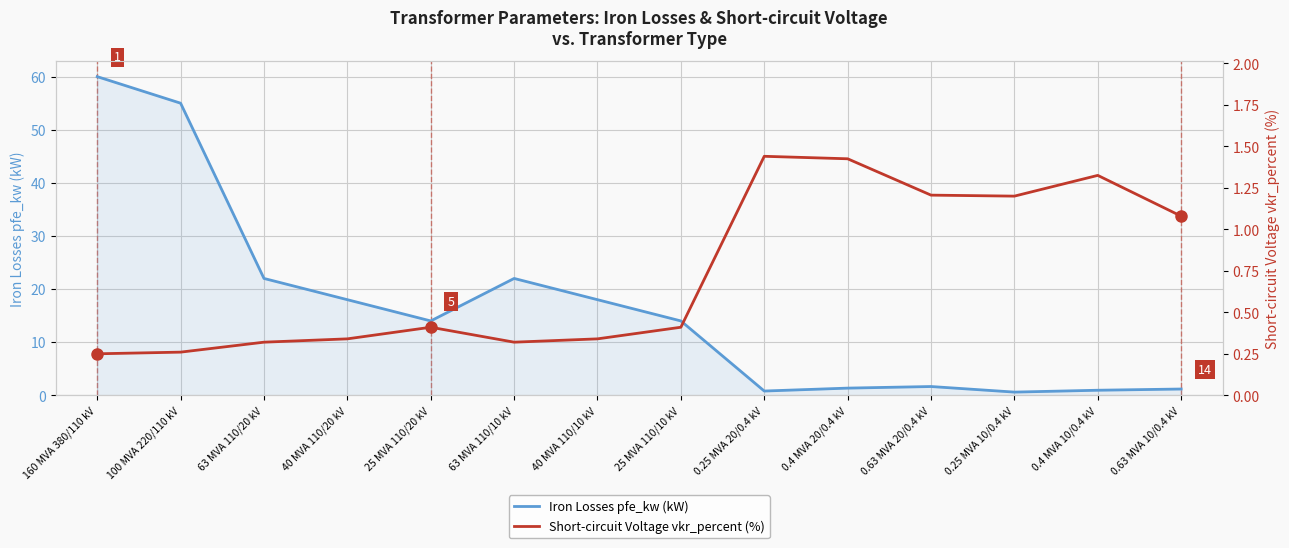

Is the value of Iron Losses pfe_kw (kW) at 160 MVA 380/110 kV greater than the value of Short-circuit Voltage vkr_percent (%) at 0.25 MVA 10/0.4 kV?

Yes